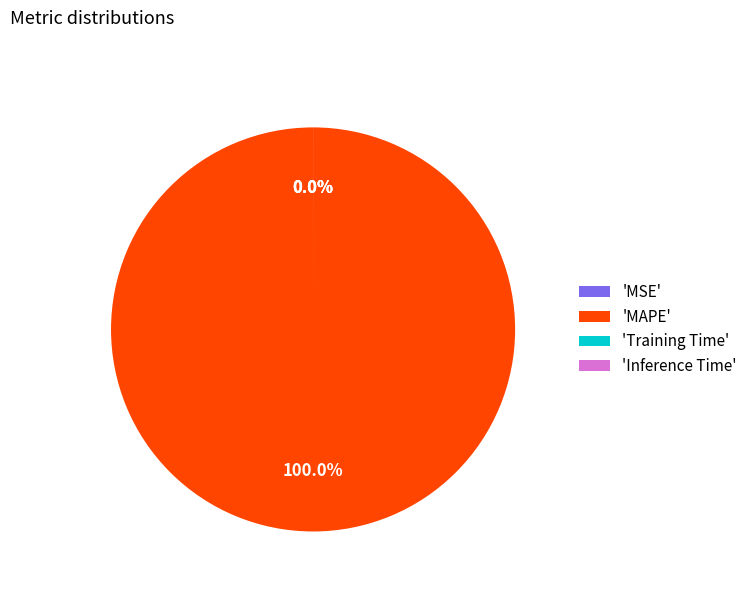

Which slice is the smallest?

Inference Time